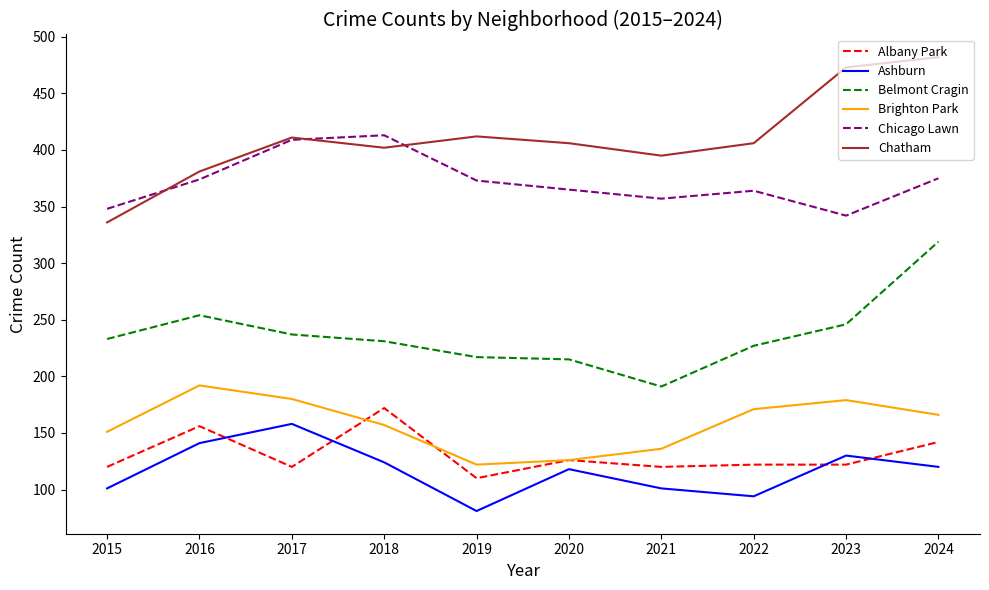

Which category has the lowest value across all series?

2019